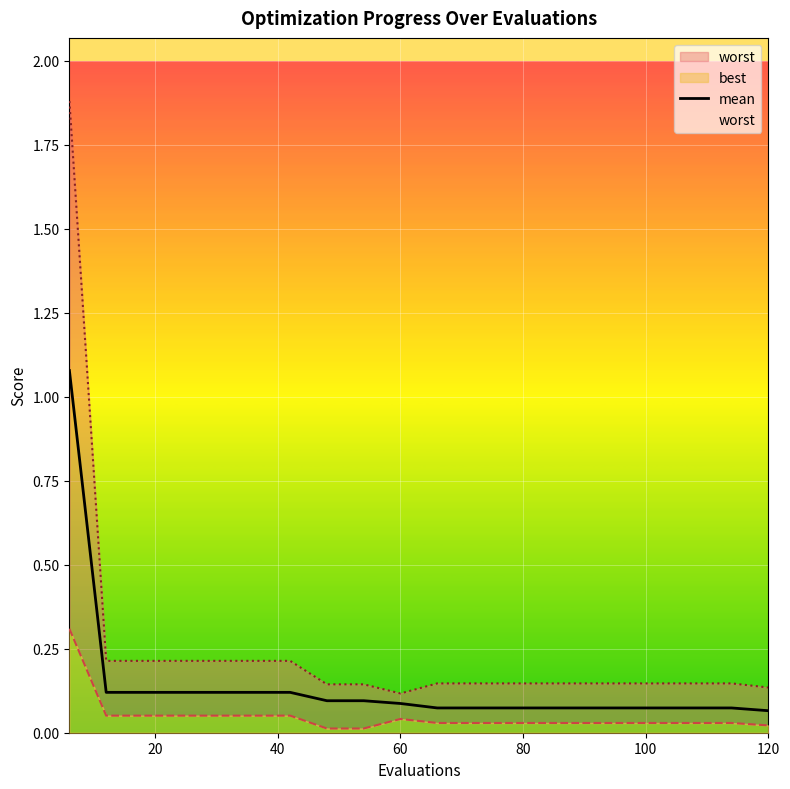

What is the value of the 7th point from the left?

0.1